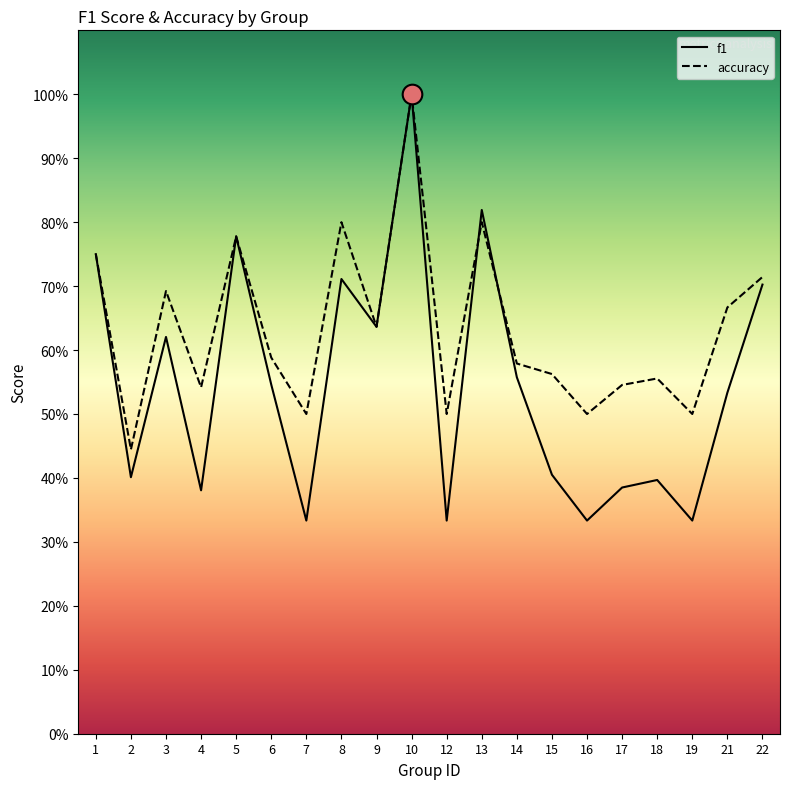

At how many categories does at least one series exceed 0?

20